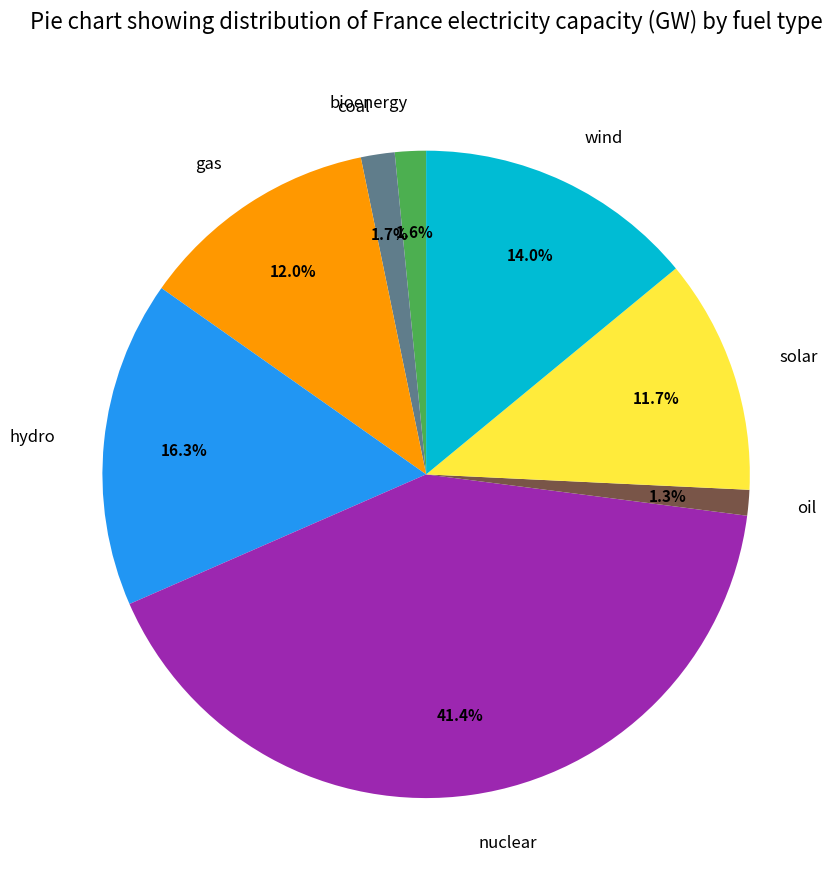

To the nearest percent, what portion does solar represent?

12%